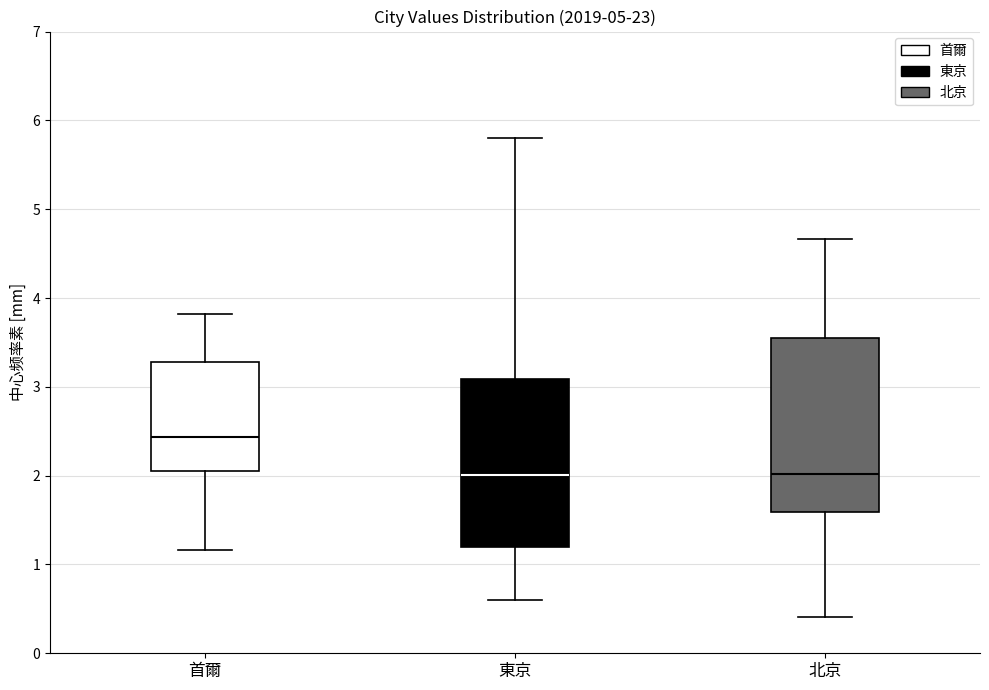

Where is the lower edge of the box for 北京 on the y-axis? The values are not printed on the chart, so give them approximately, as read against the axis.

1.6